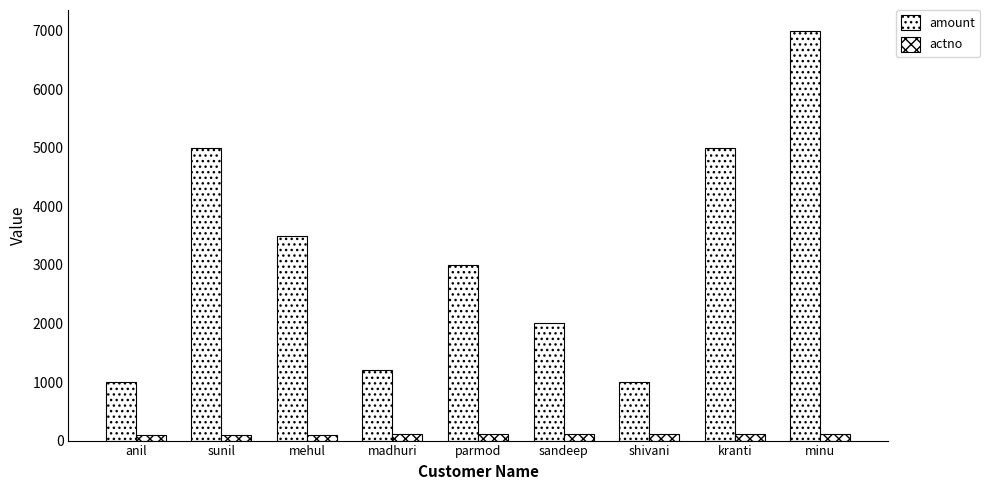

How many groups of bars are there?

9